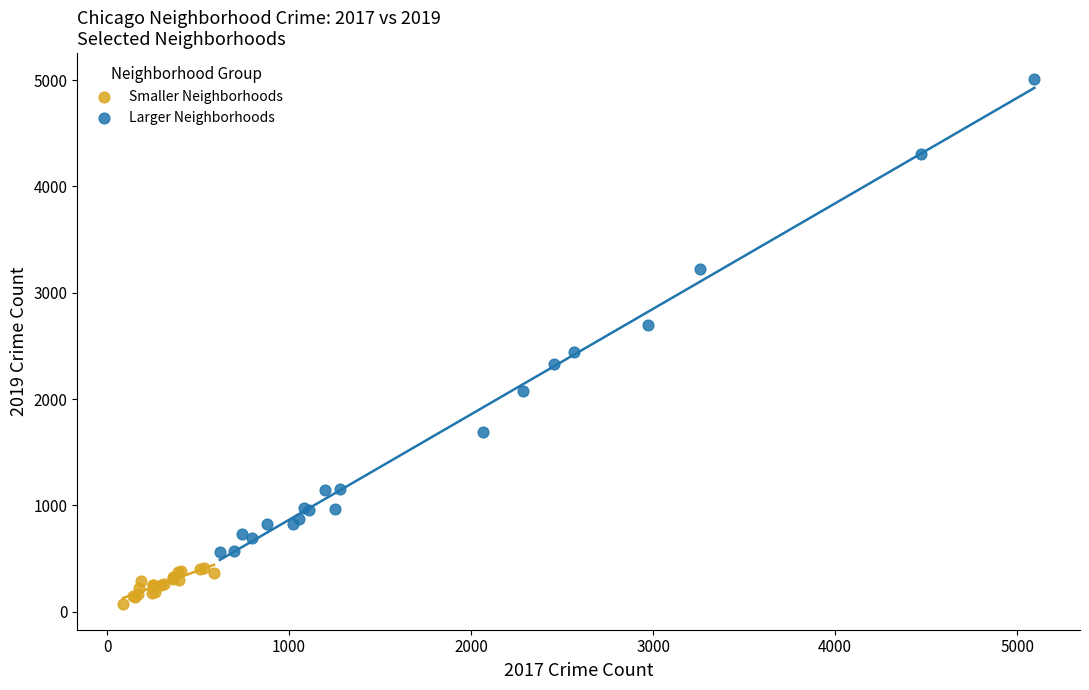

Which series reaches the minimum Y coordinate?

Smaller Neighborhoods